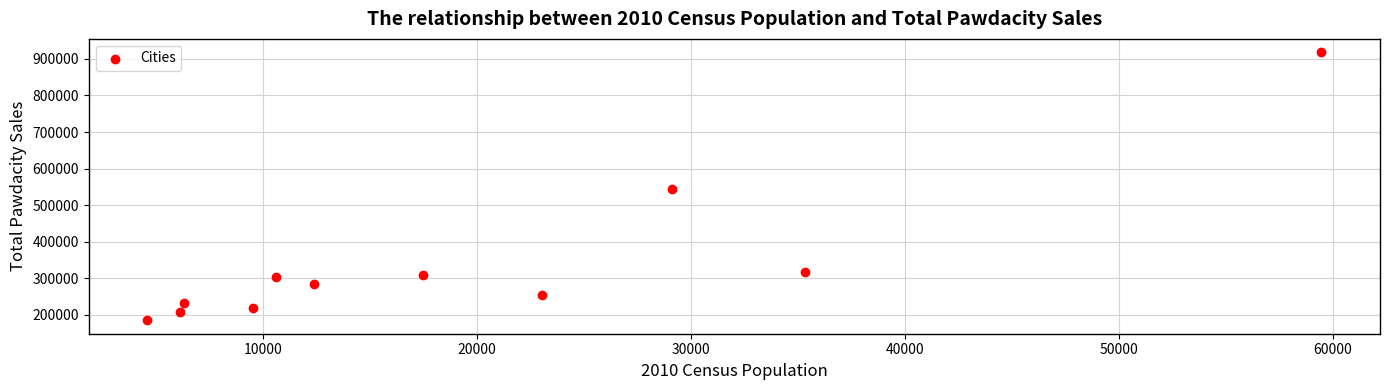

What is the average X value?

19442